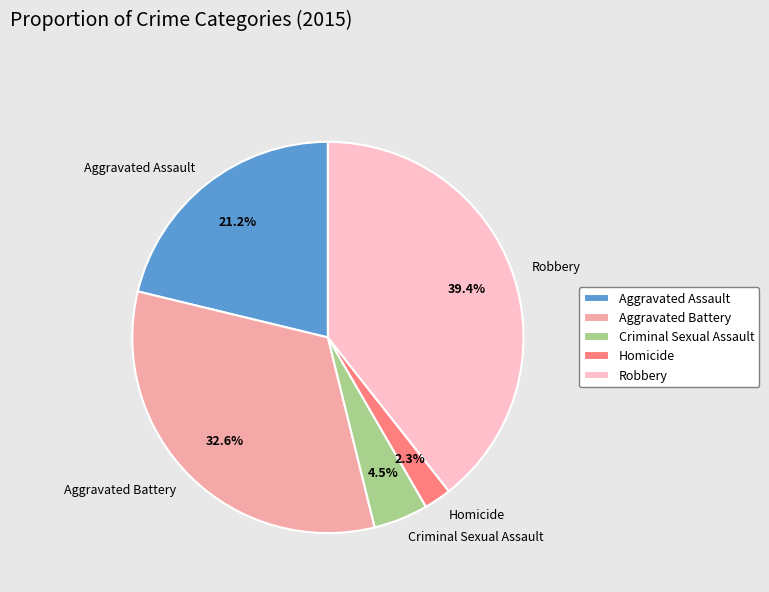

Count the number of slices in the pie.

5